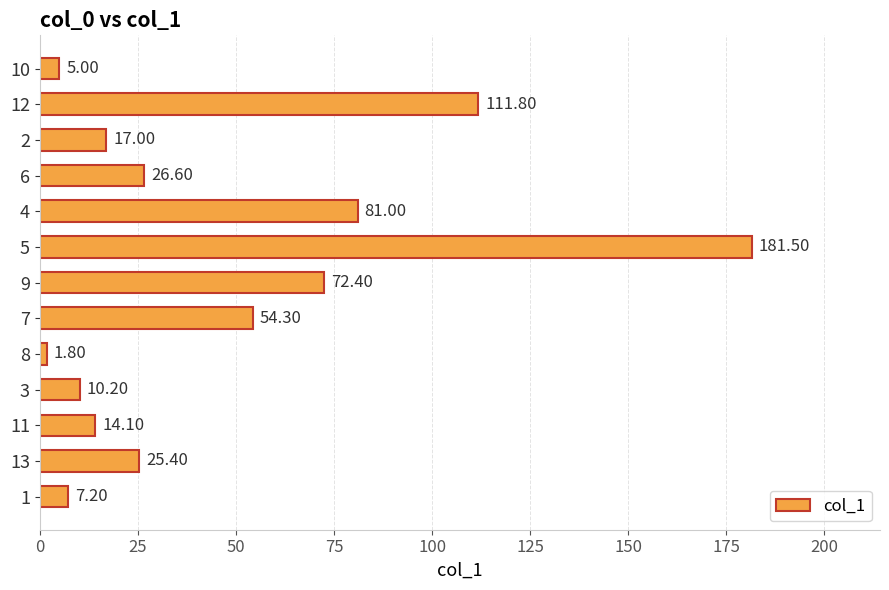

What is the difference between the maximum and second lowest values?

176.5